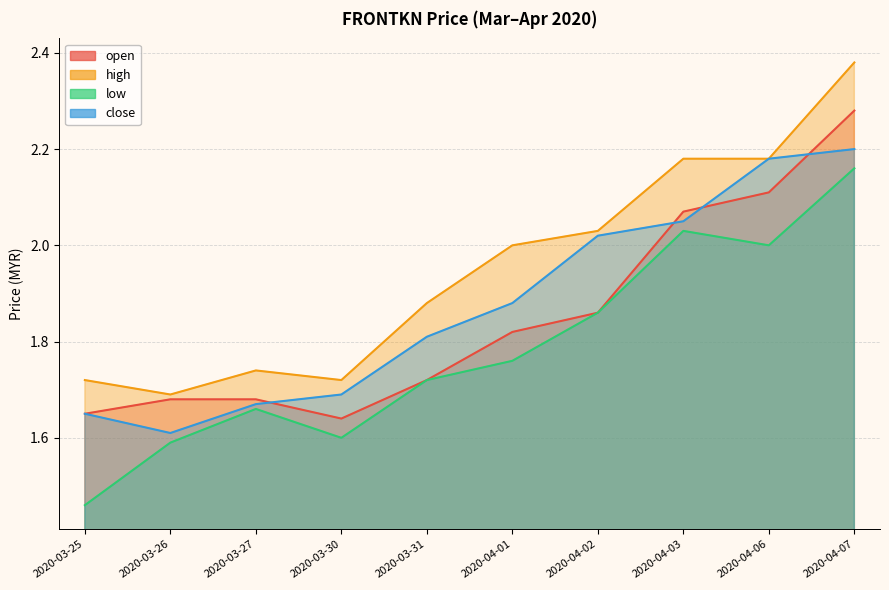

At which category is the sum across all series the highest?

2020-04-07